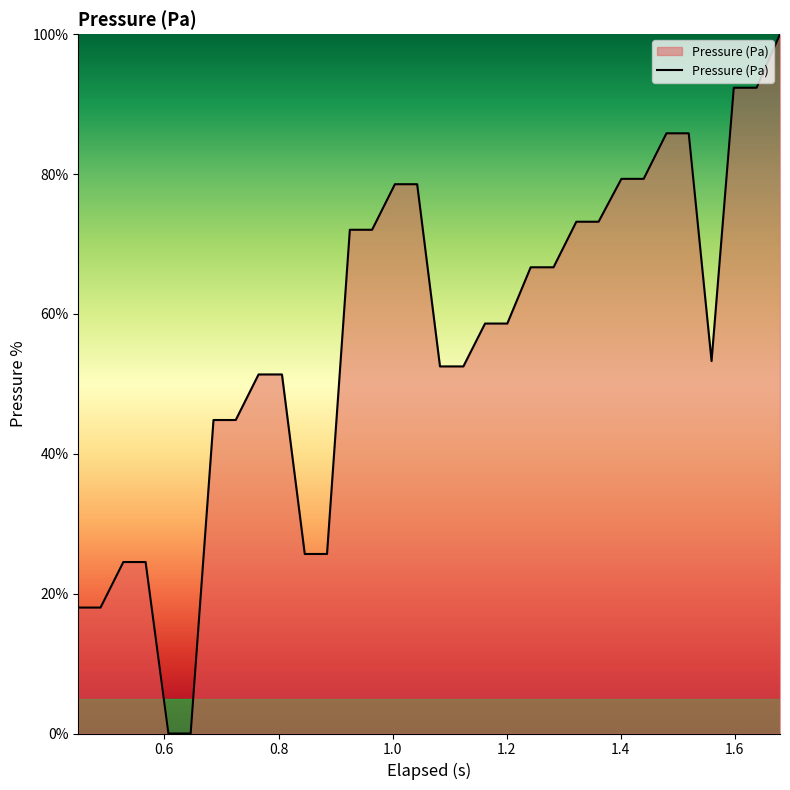

What is the difference between the maximum and minimum values?

100.0